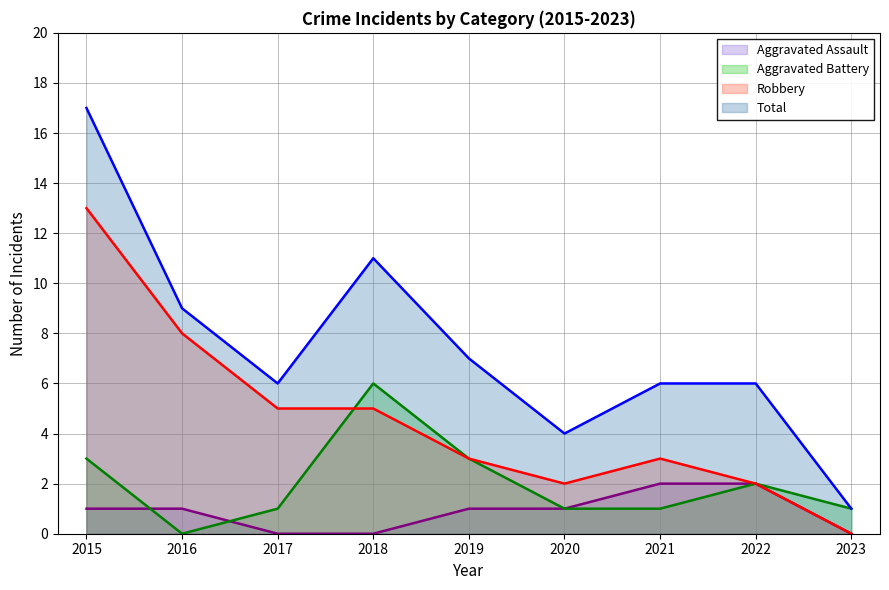

True or false: Robbery and Aggravated Assault intersect in this chart.

False